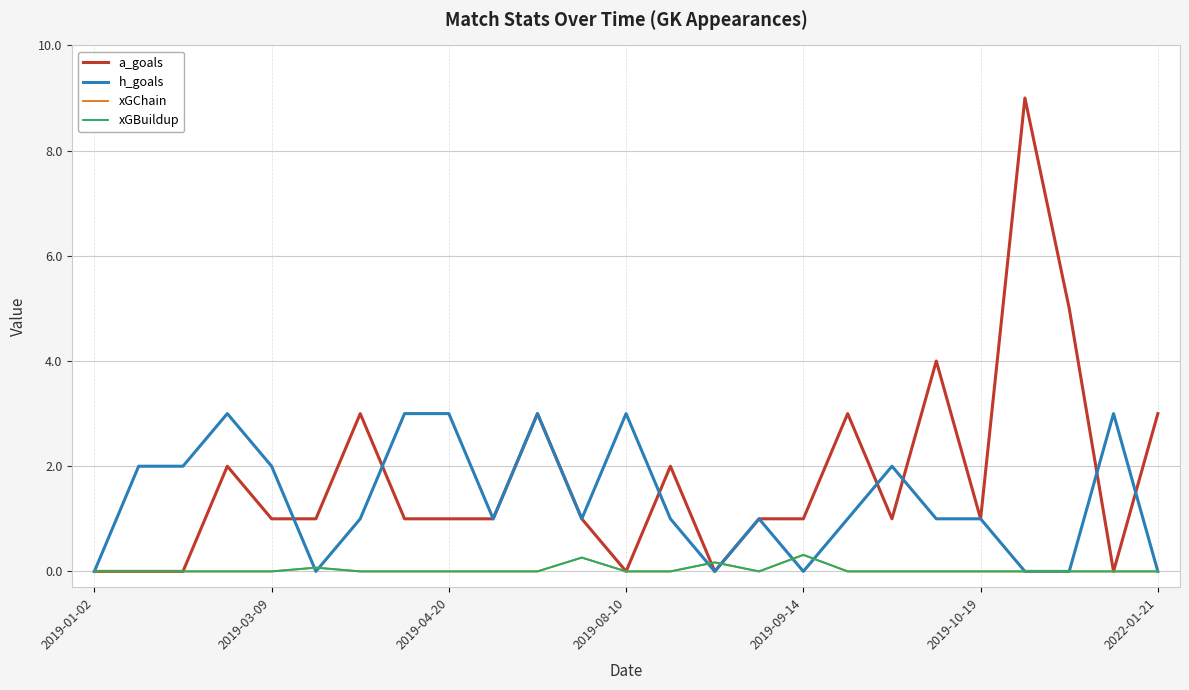

In xGChain, how many points are higher than both neighbors (excluding endpoints)?

4